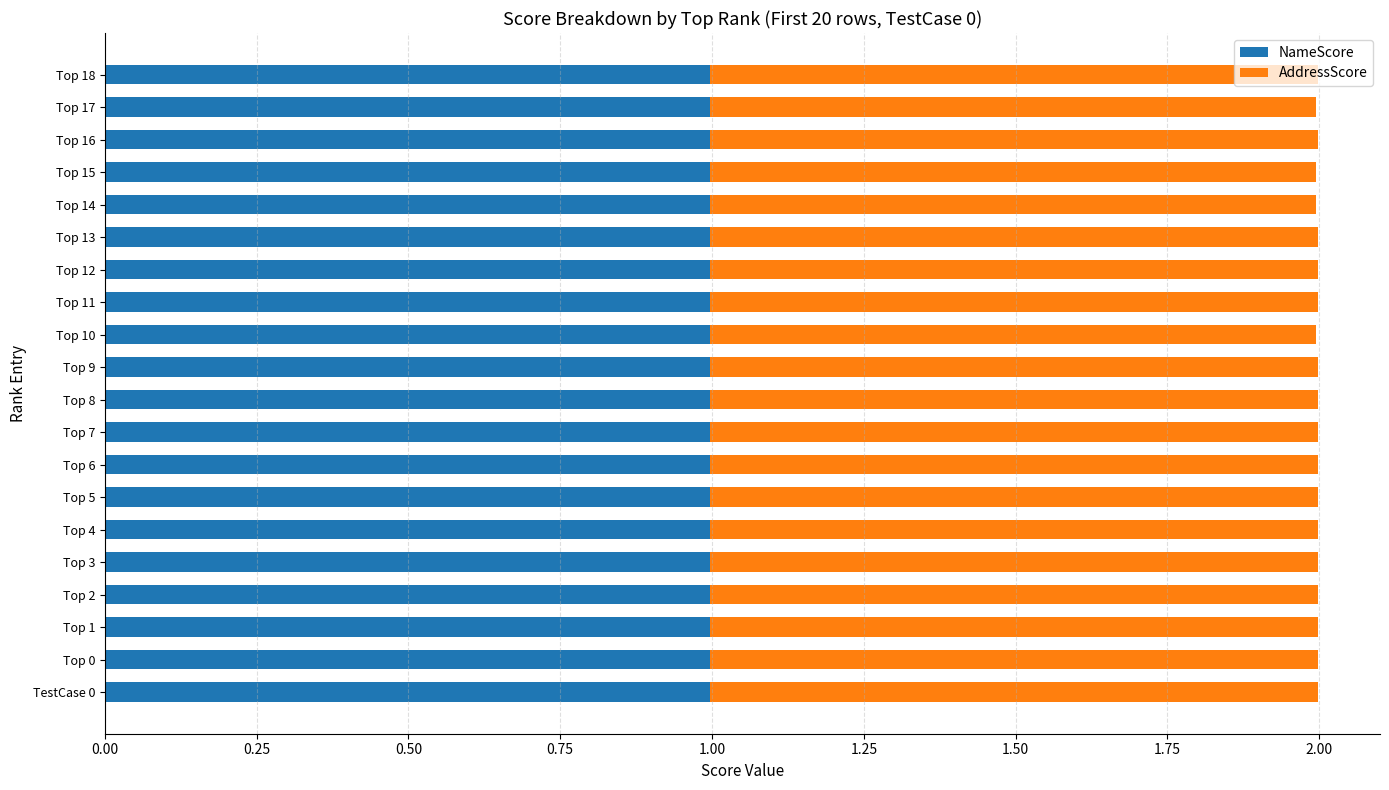

The value of NameScore at Top 18 is 0.6. True or false?

False